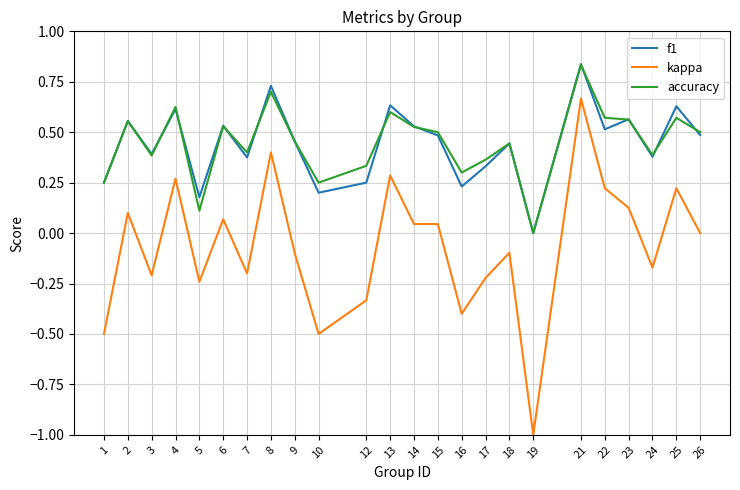

The f1 series shows 0.9 at 6. True or false?

False